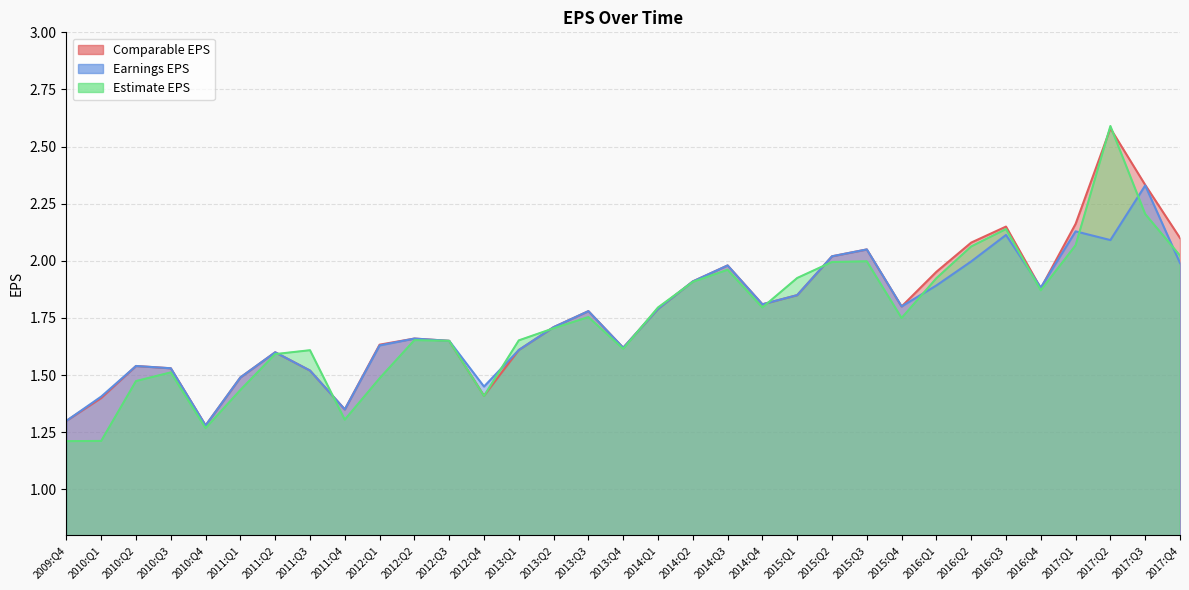

Where is Comparable EPS nearest to the value 1?

2010:Q4